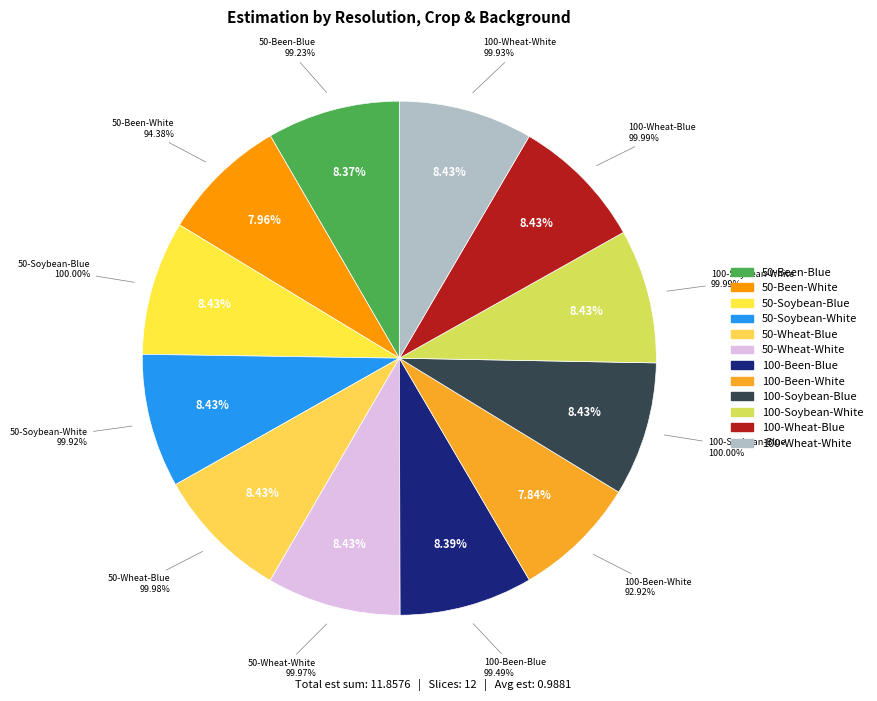

True or false: 100-Wheat-White accounts for 23% of the total.

False